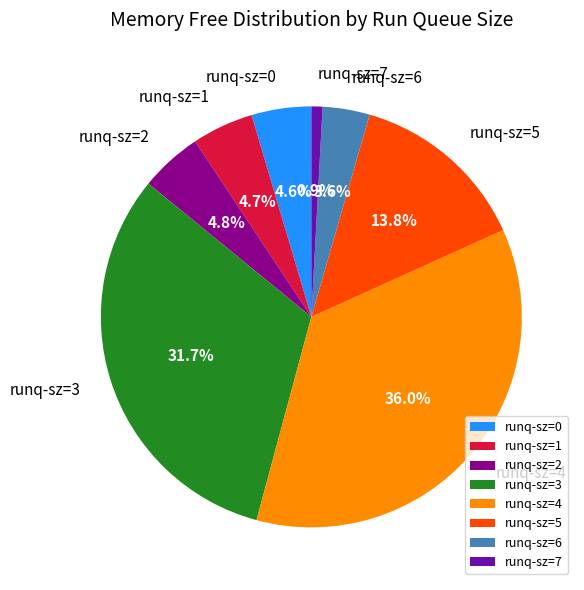

Is the sum of runq-sz=2 and runq-sz=1 greater than half?

No